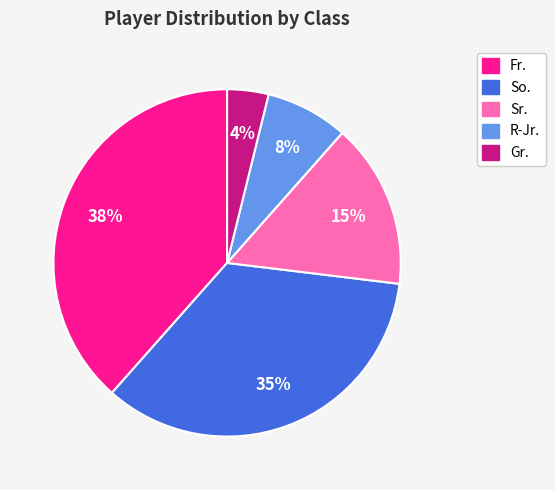

Rank the categories by value from lowest to highest.

Gr., R-Jr., Sr., So., Fr.